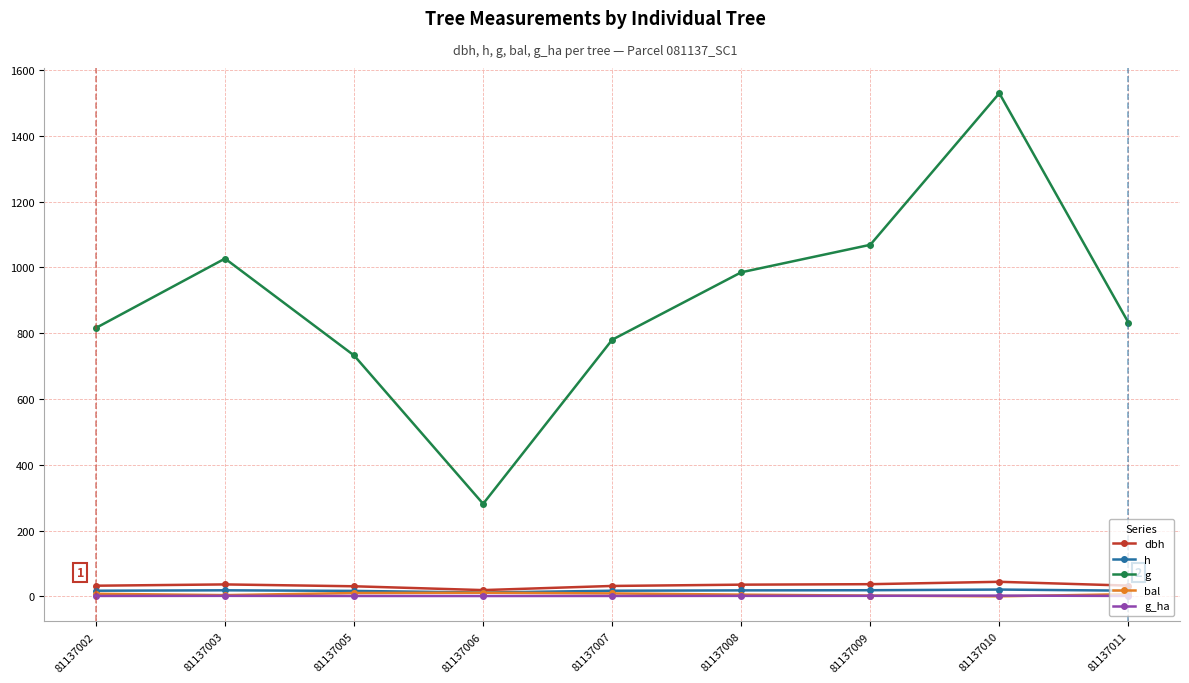

What is the difference between the g_ha values at 81137009 and 81137007?

0.4